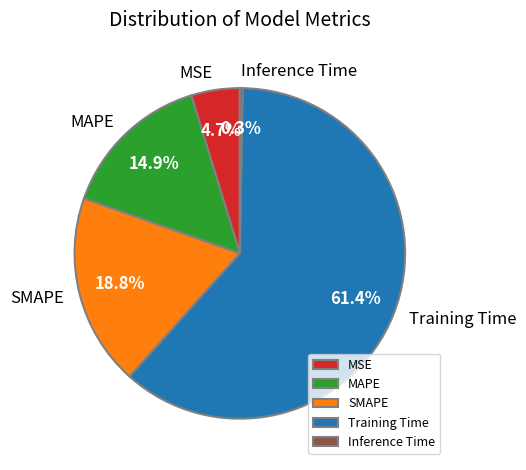

How much of the chart is everything except MAPE?

85.1%